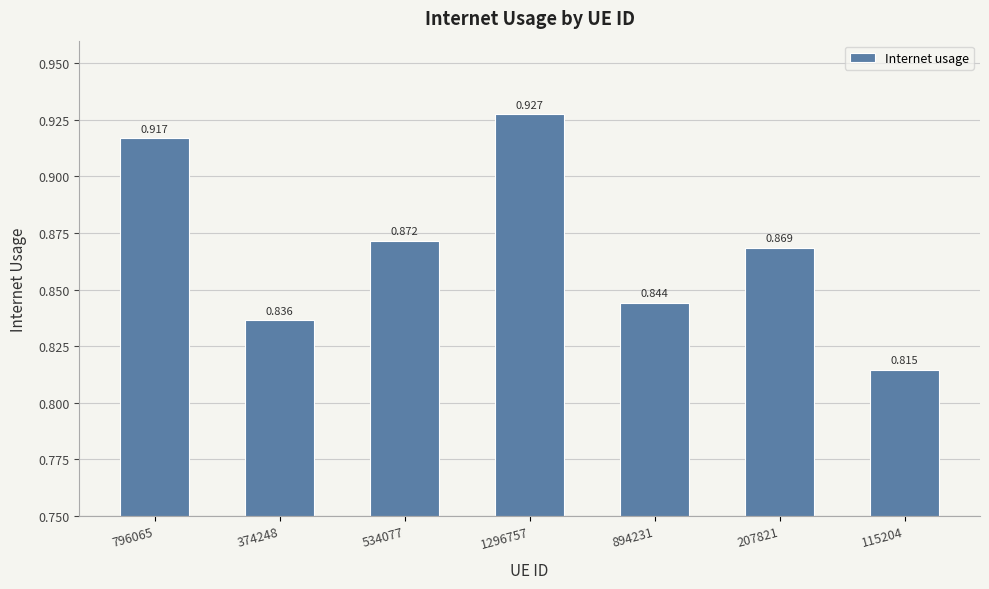

Reading right to left, transcribe all the data shown in this chart.

0.8	0.9	0.8	0.9	0.9	0.8	0.9